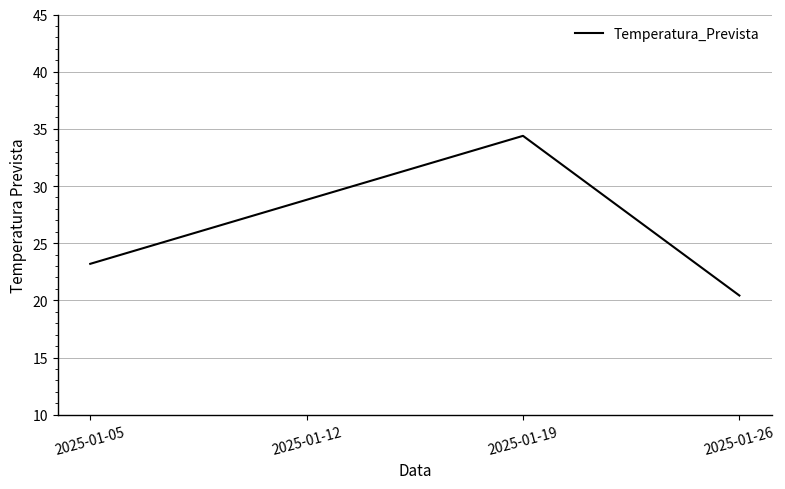

List the labels in order of value, smallest first.

2025-01-26, 2025-01-05, 2025-01-12, 2025-01-19